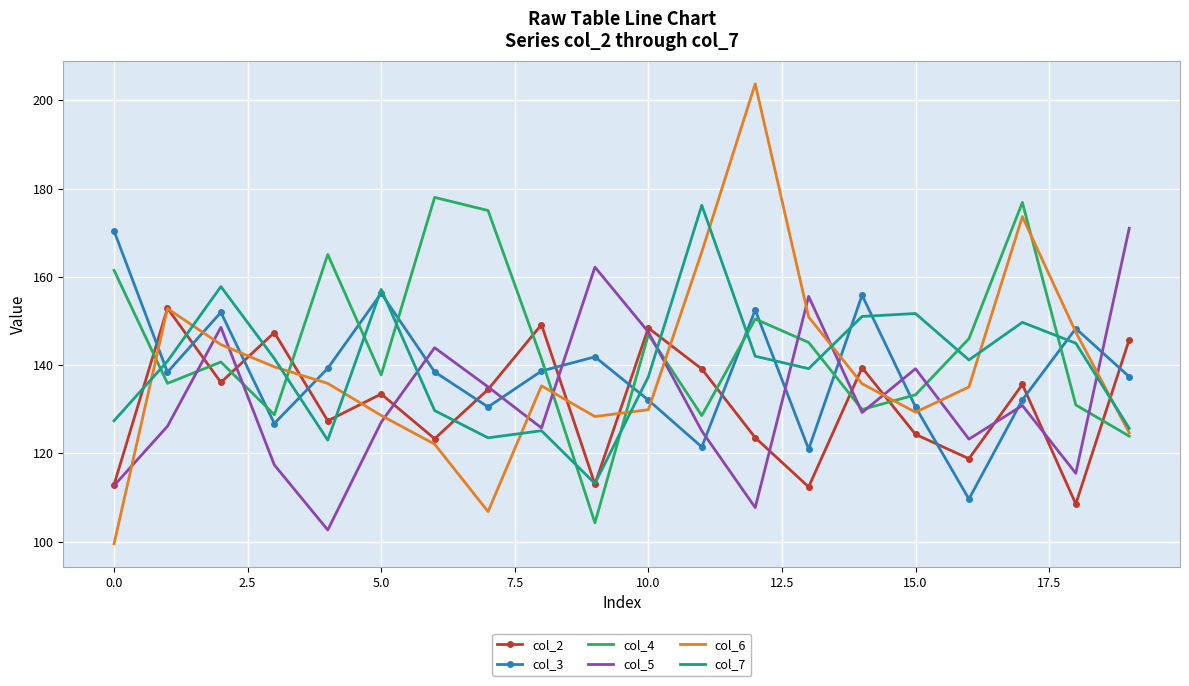

Which series has the widest spread of values?

col_6